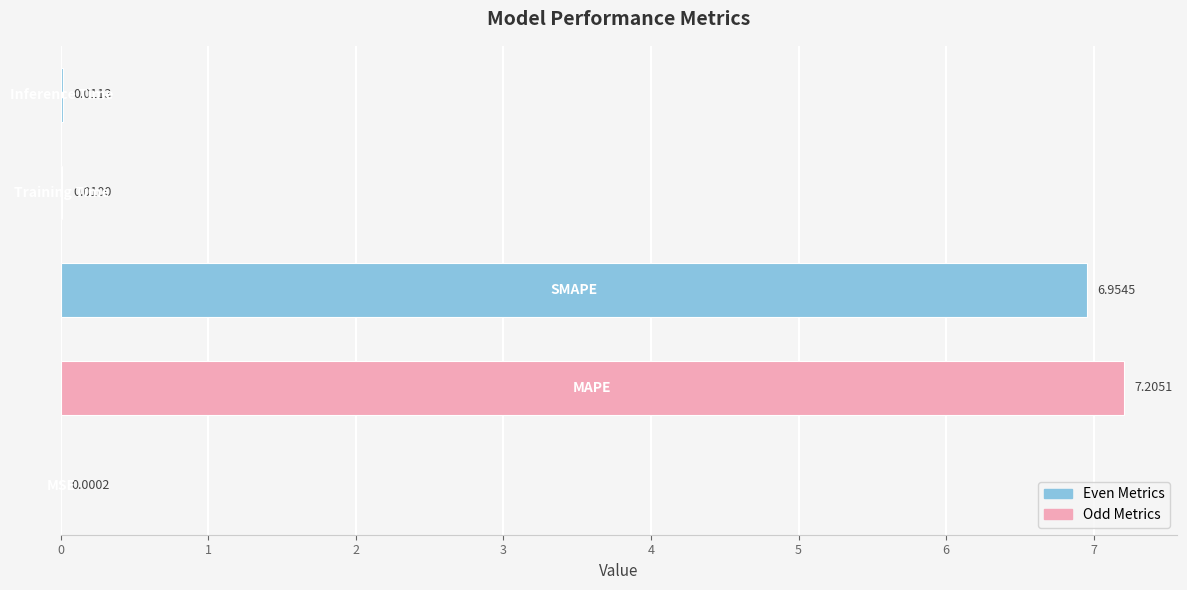

What is the sum of all values?

14.2